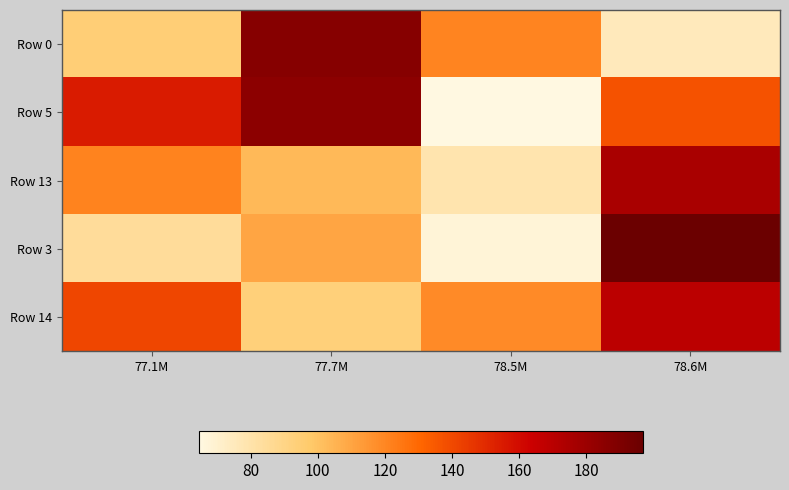

Rank the series by their maximum value, from highest to lowest.

Row 3, Row 0, Row 5, Row 13, Row 14